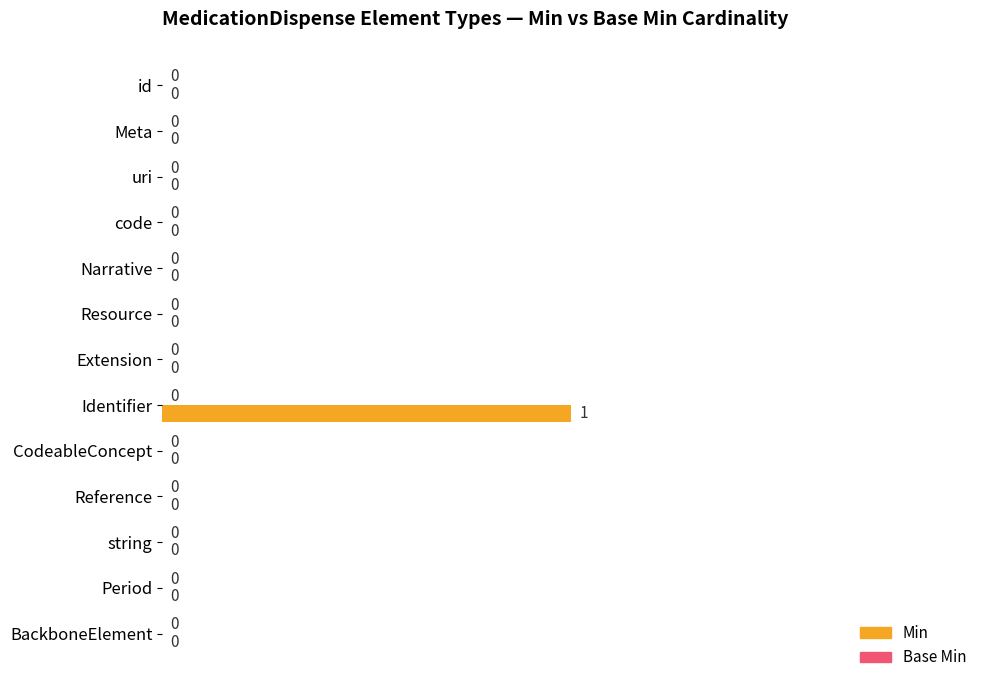

True or false: the data shows 0 at Resource.

True